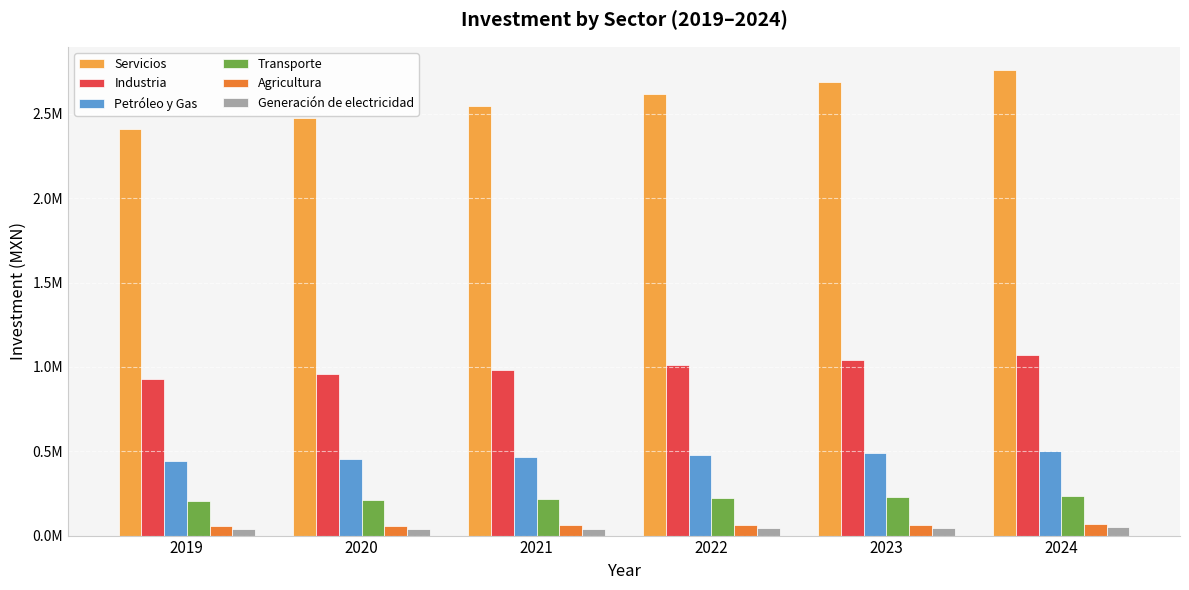

What is the difference between the maximum and minimum values in the Petróleo y Gas series?

59815.1